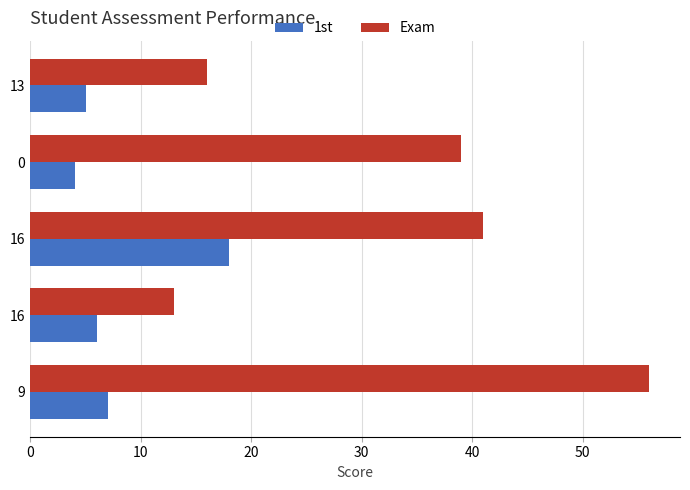

How many distinct data groups are displayed?

2